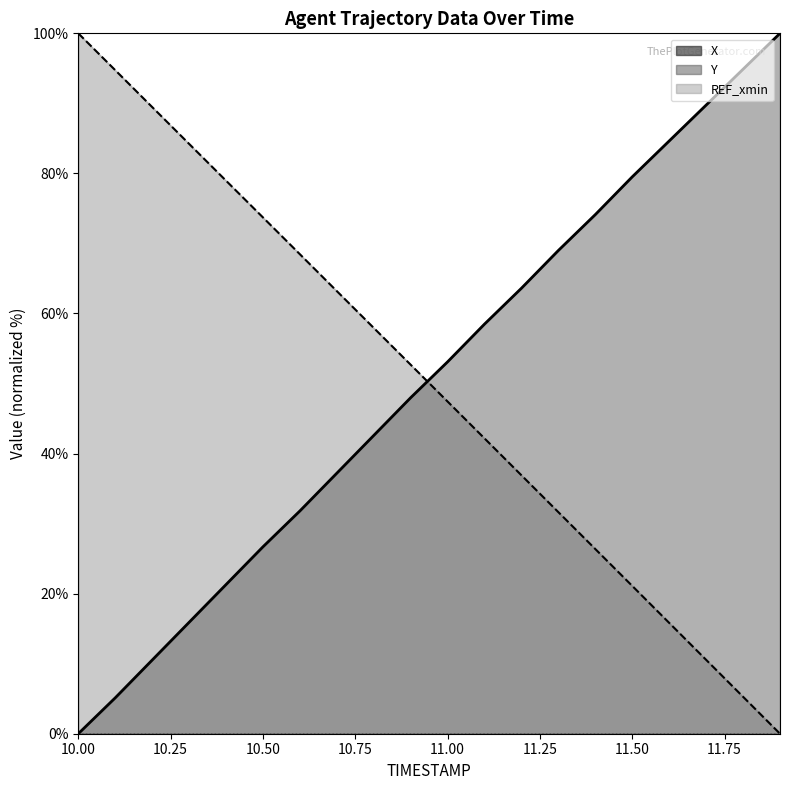

At how many categories does at least one series exceed 83?

8